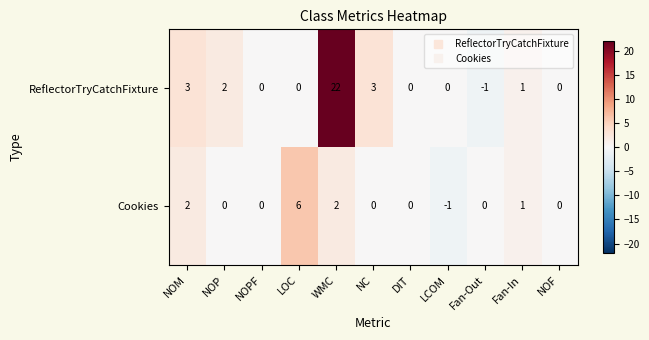

The Cookies series shows 0 at NC. True or false?

True